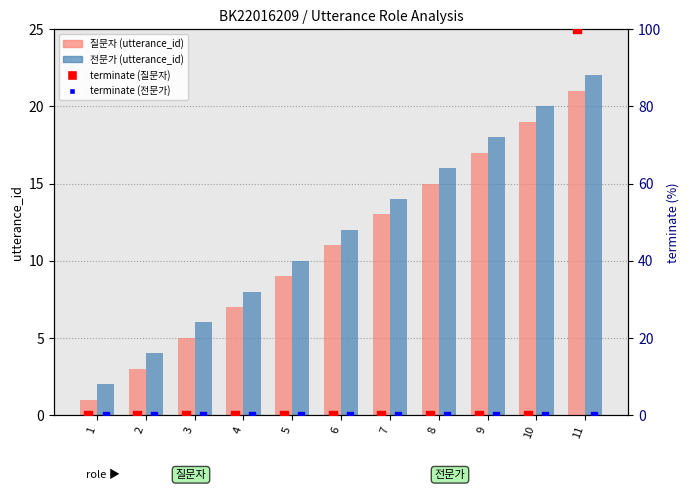

Which series has the largest total across all categories?

전문가 (utterance_id)